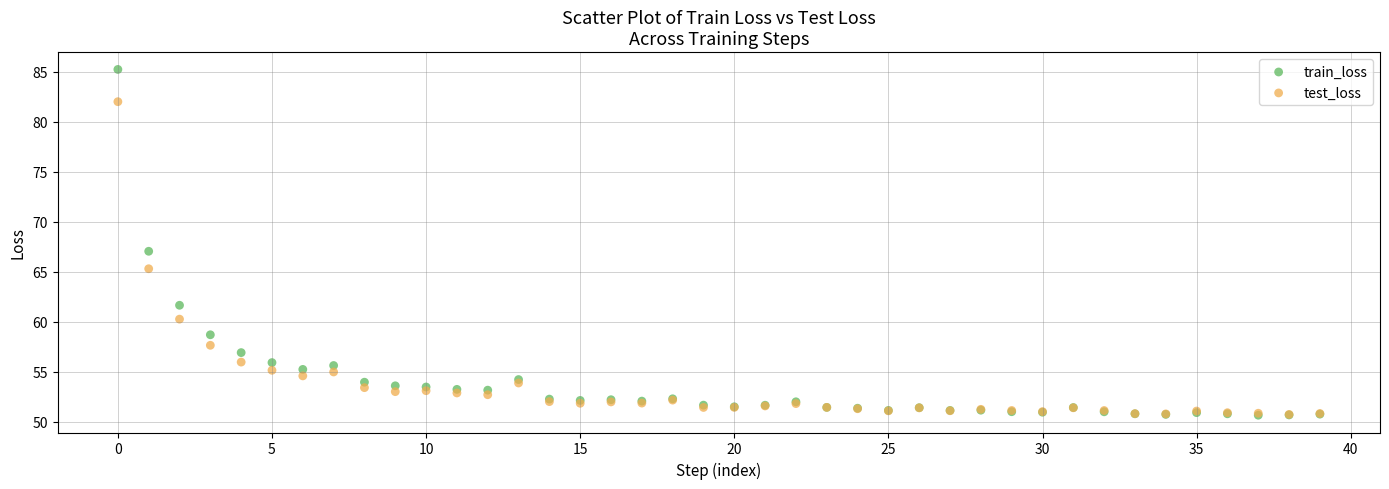

In the test_loss series, what Y value is closest to 66?

65.3